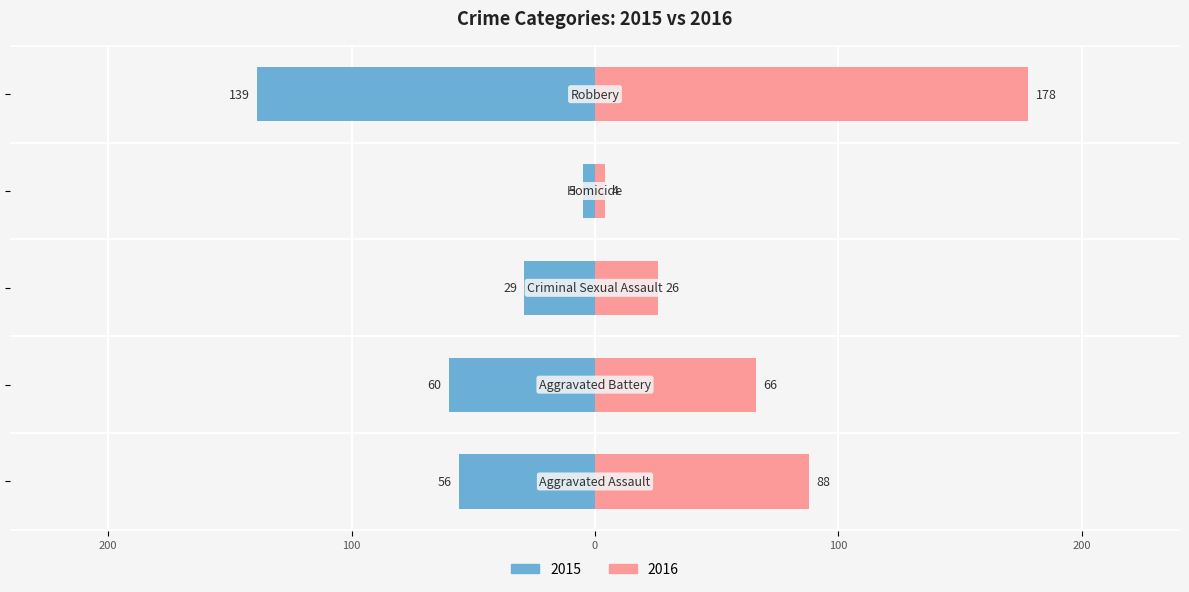

Reading right to left, what are all the values shown in this chart?

left: Robbery=-139	Homicide=-5	Criminal Sexual Assault=-29	Aggravated Battery=-60	Aggravated Assault=-56
right: Robbery=178	Homicide=4	Criminal Sexual Assault=26	Aggravated Battery=66	Aggravated Assault=88